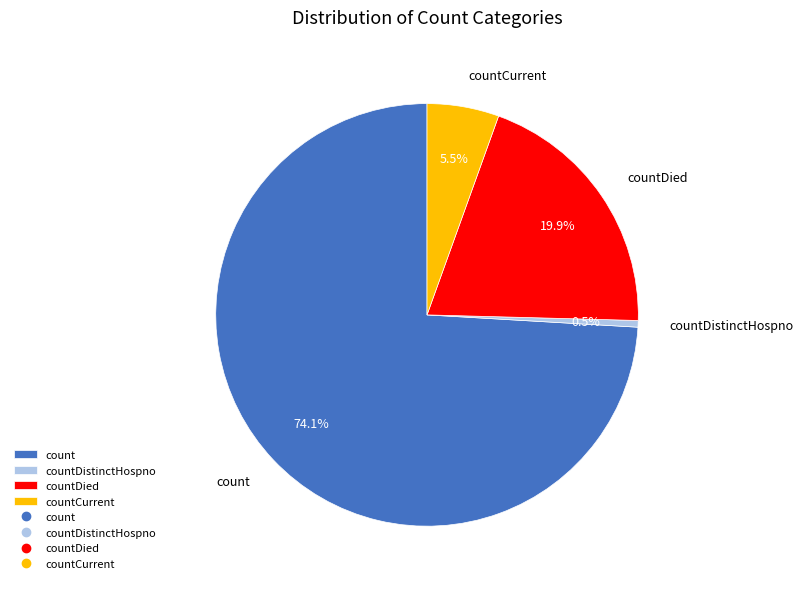

Rank the categories by value from lowest to highest.

countDistinctHospno, countCurrent, countDied, count